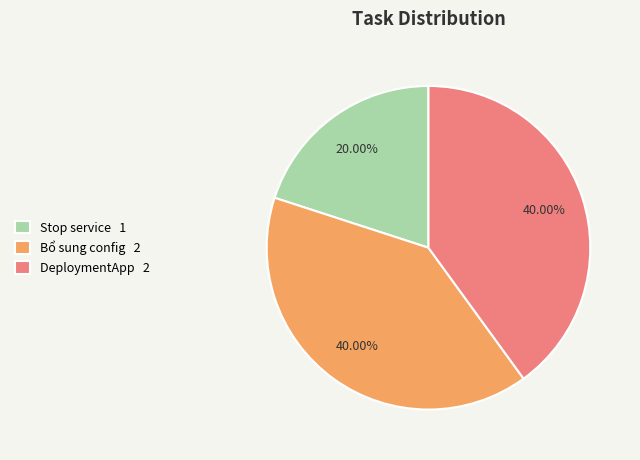

Which category has the smallest portion of the pie?

Stop service